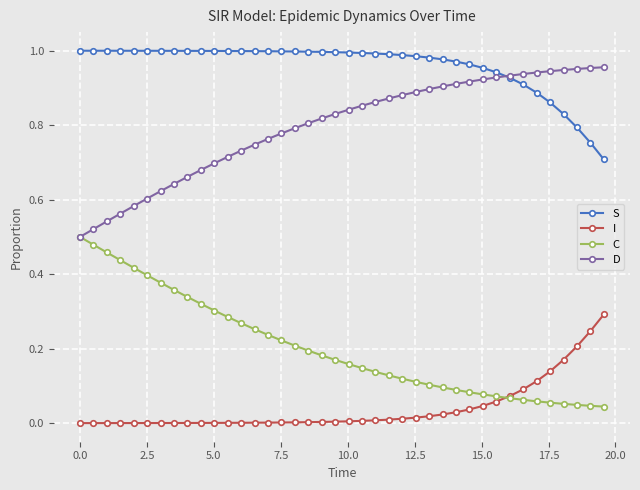

What are all the series names shown in the legend?

S, I, C, D